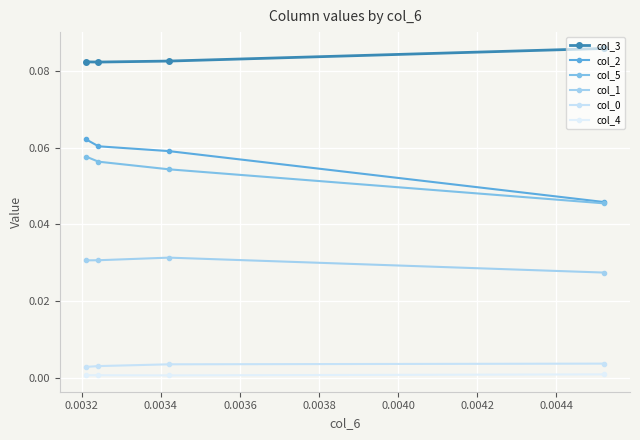

Rank the series by their maximum value, from lowest to highest.

col_4, col_0, col_1, col_5, col_2, col_3